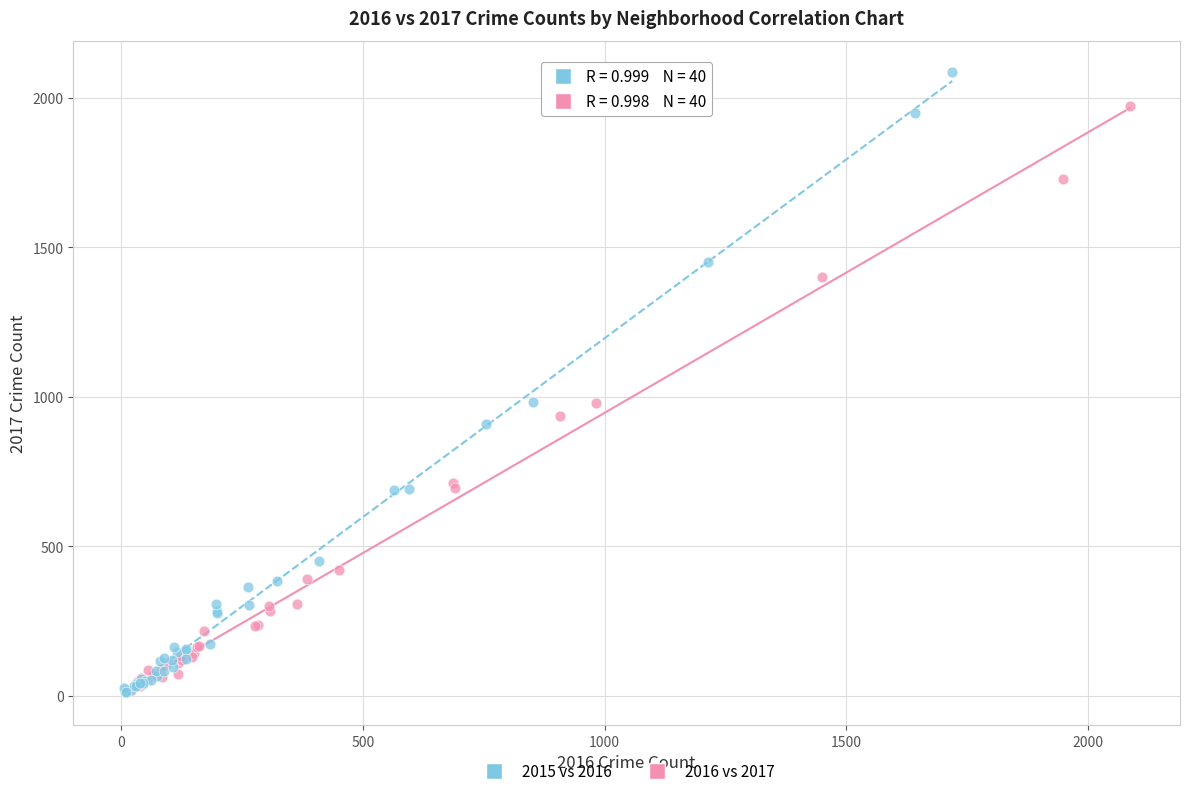

What are all the series names shown in the legend?

2015 vs 2016, 2016 vs 2017